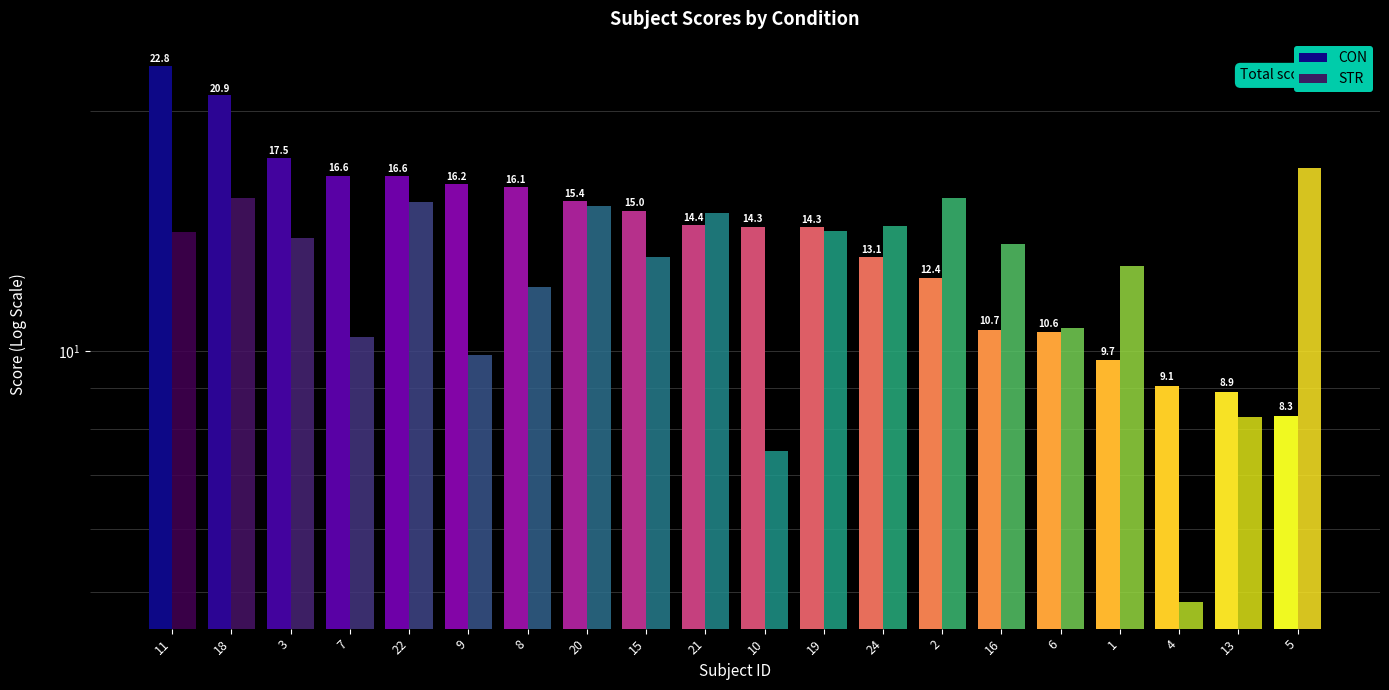

List the labels in order of CON value, smallest first.

5, 13, 4, 1, 6, 16, 2, 24, 19, 10, 21, 15, 20, 8, 9, 22, 7, 3, 18, 11